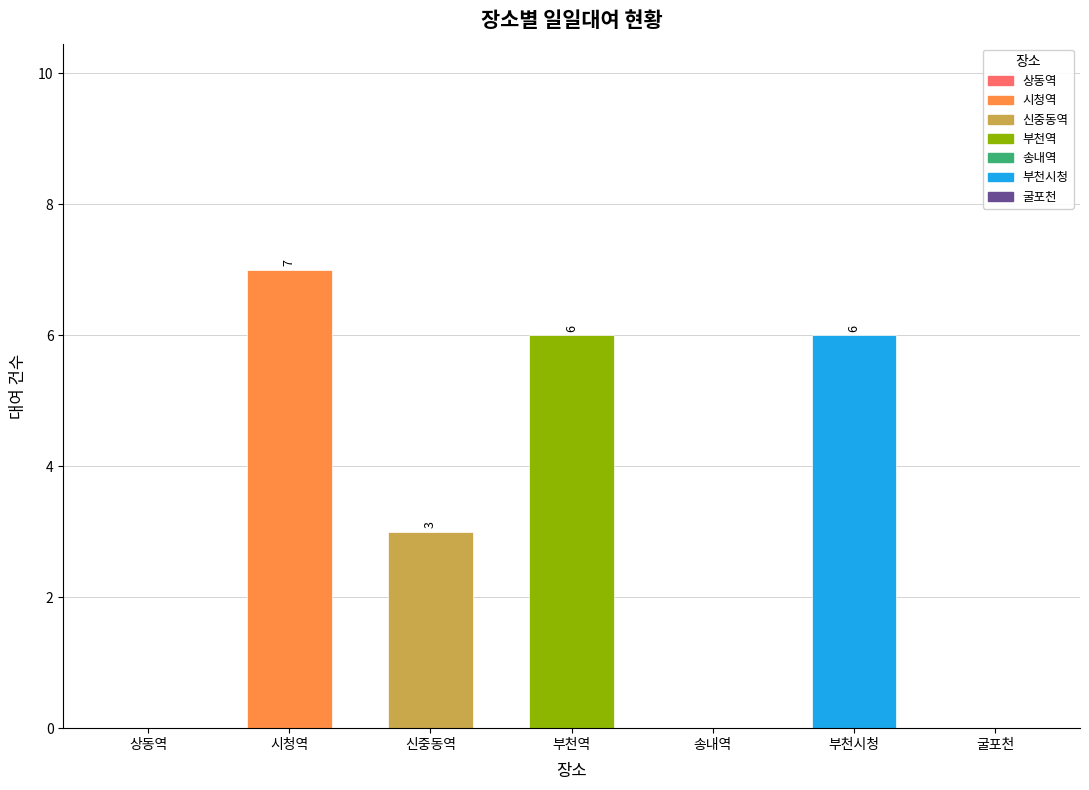

What is the change in value from 상동역 to 부천시청?

+6